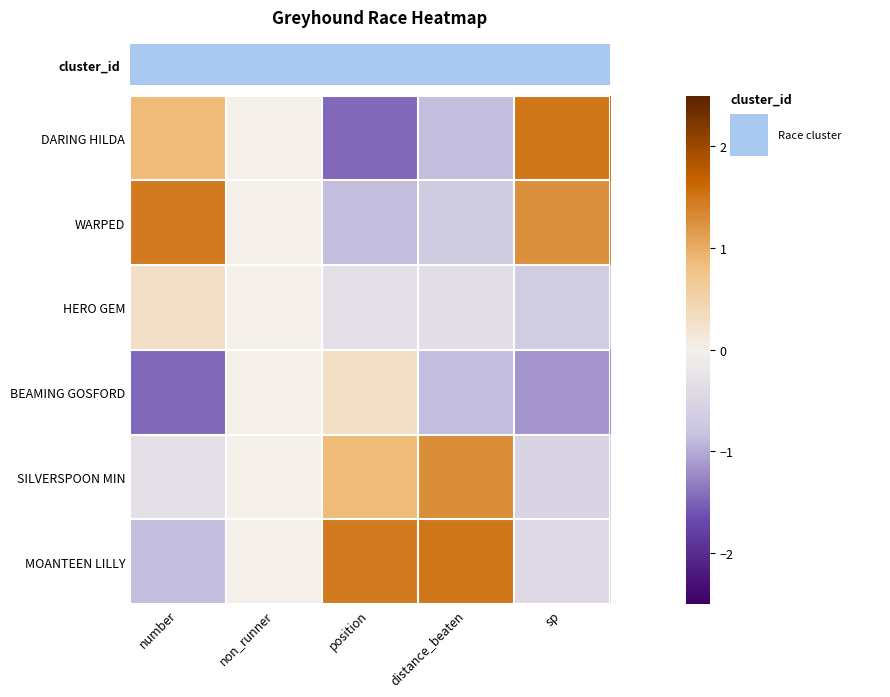

At non_runner, list the series in order from largest to smallest.

DARING HILDA, WARPED, HERO GEM, BEAMING GOSFORD, SILVERSPOON MIN, MOANTEEN LILLY